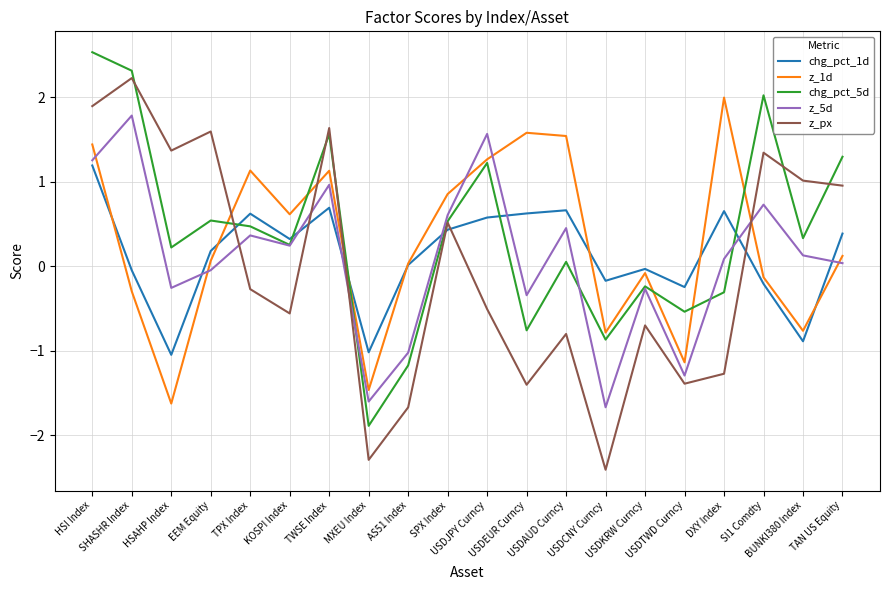

What is the average value of the chg_pct_5d series?

0.4